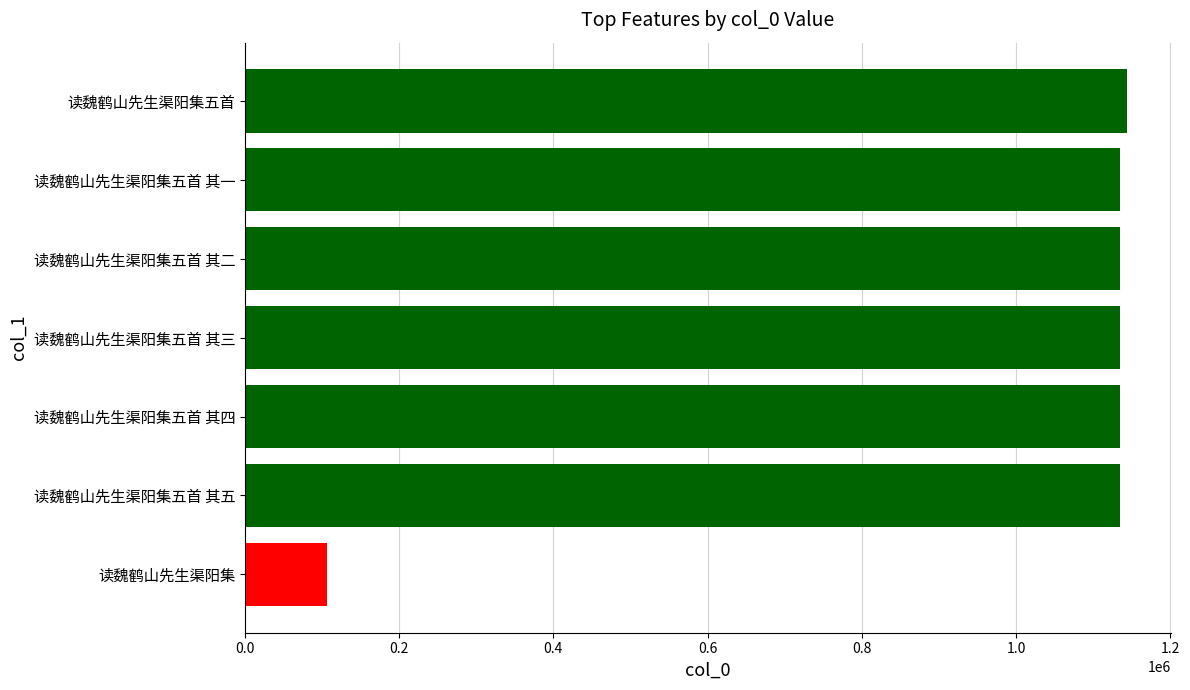

What is the value of the 5th bar from the top?

1134170